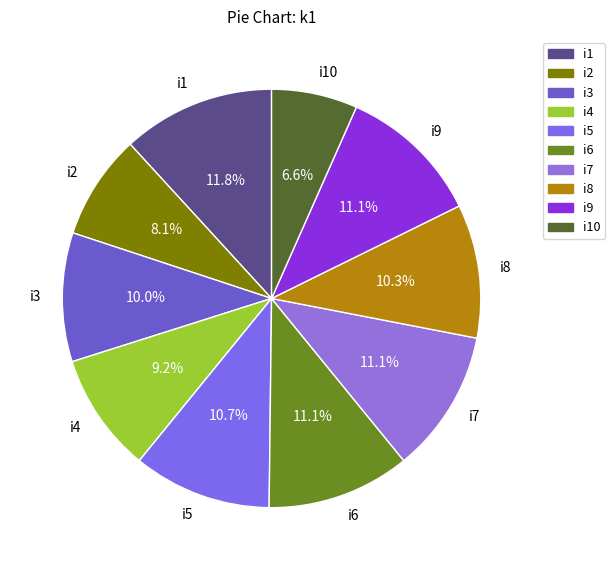

What is the ratio of the value at i6 to the value at i10?

1.7